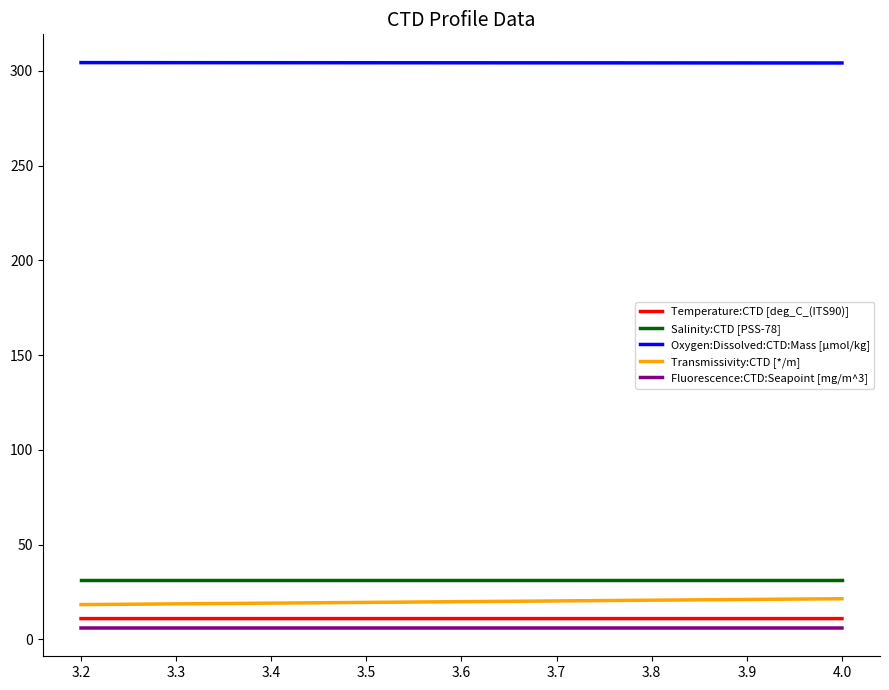

Rank the series by their maximum value, from lowest to highest.

Fluorescence:CTD:Seapoint [mg/m^3], Temperature:CTD [deg_C_(ITS90)], Transmissivity:CTD [*/m], Salinity:CTD [PSS-78], Oxygen:Dissolved:CTD:Mass [µmol/kg]